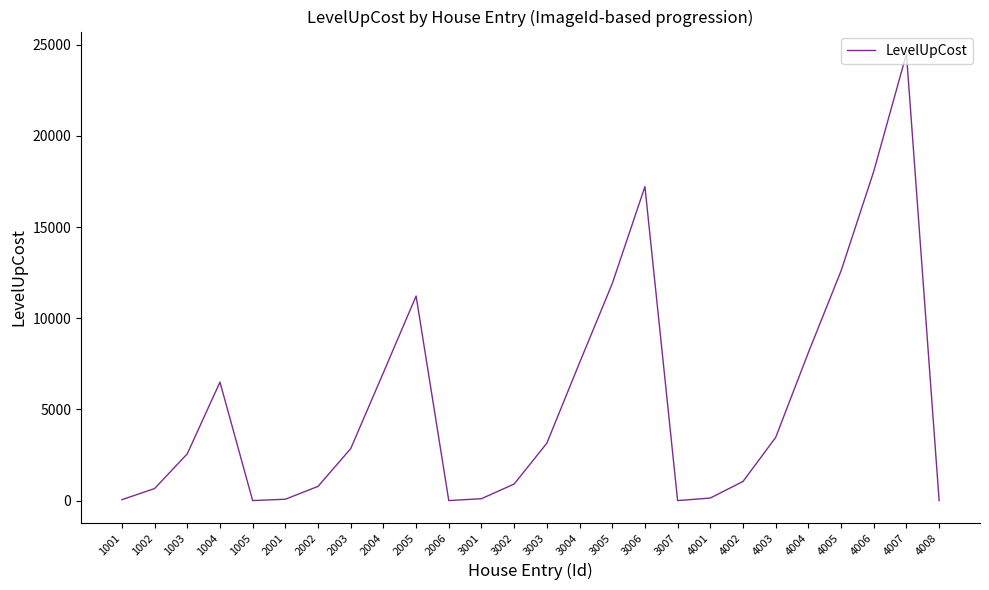

How many interior local valleys (lower than both neighbors) does the data have?

3